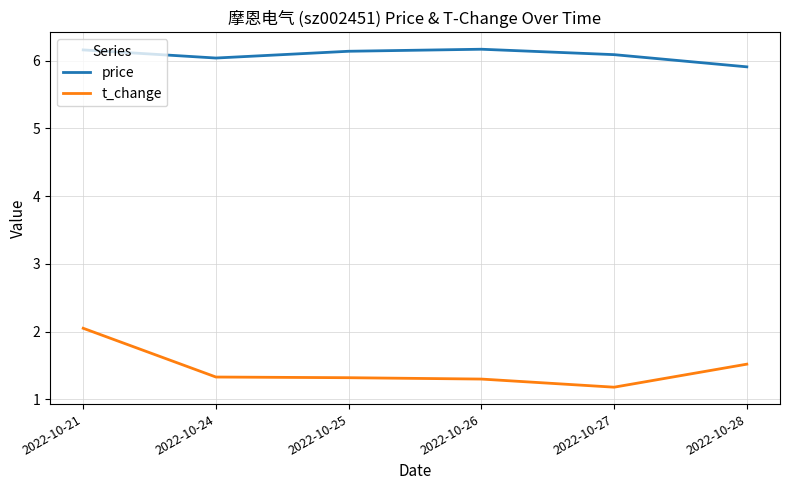

Which series changed the most between 2022-10-21 and 2022-10-28?

t_change